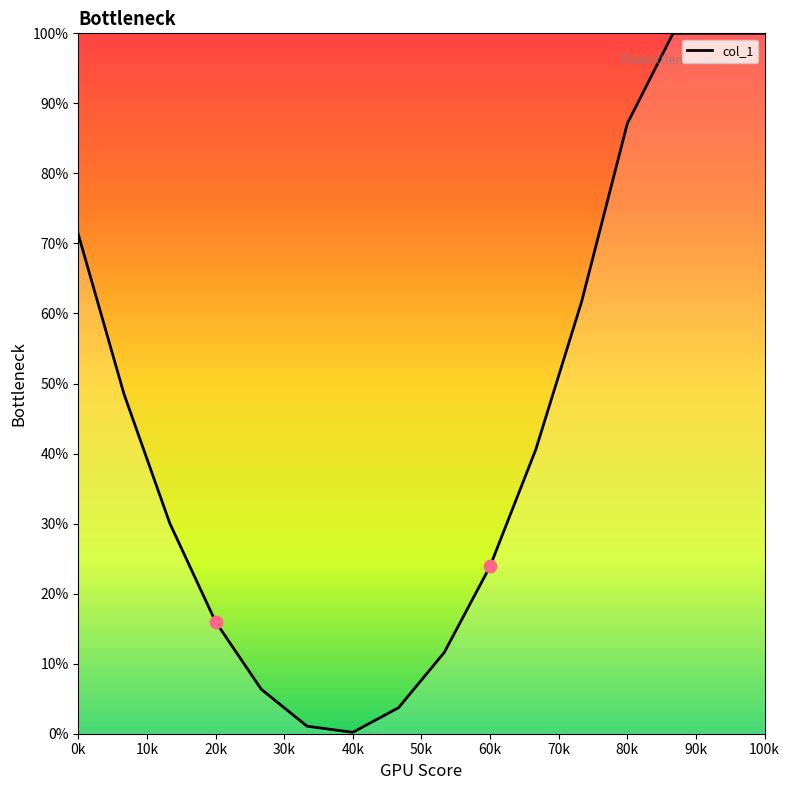

What is the maximum value shown in the chart?

100.0